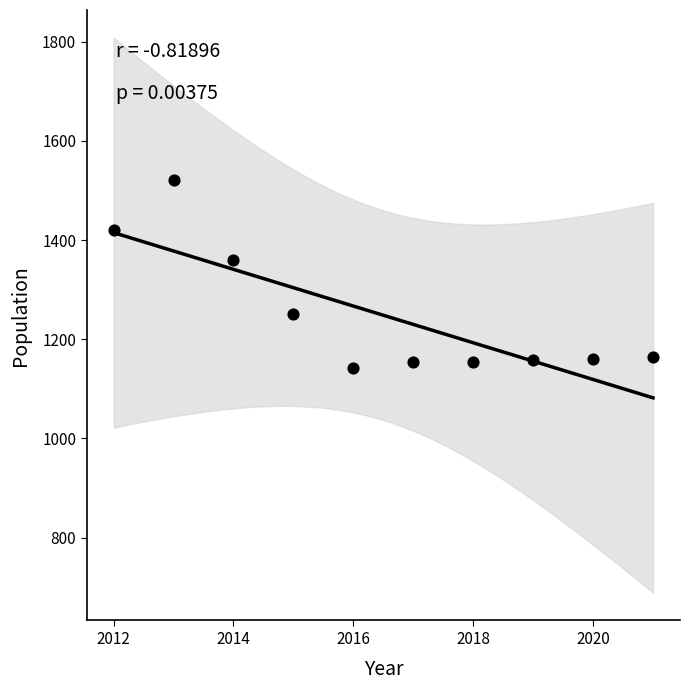

What is the range of Y values (max minus min)?

380